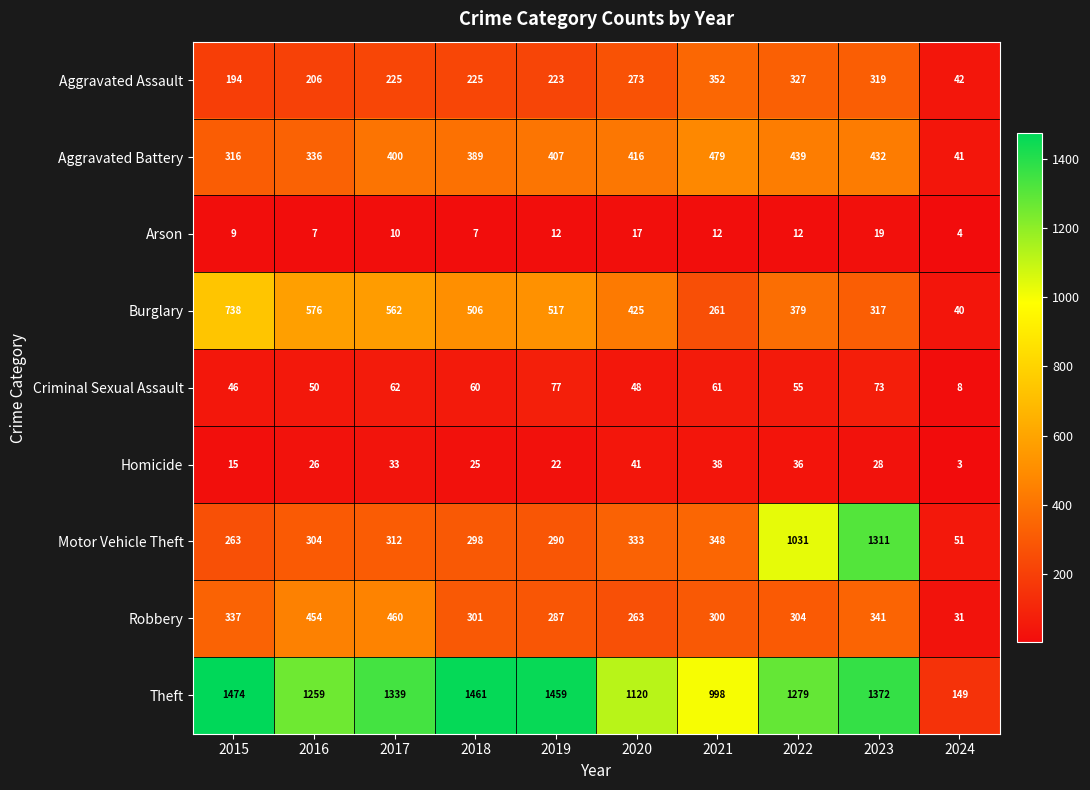

How many series are shown in this chart?

9